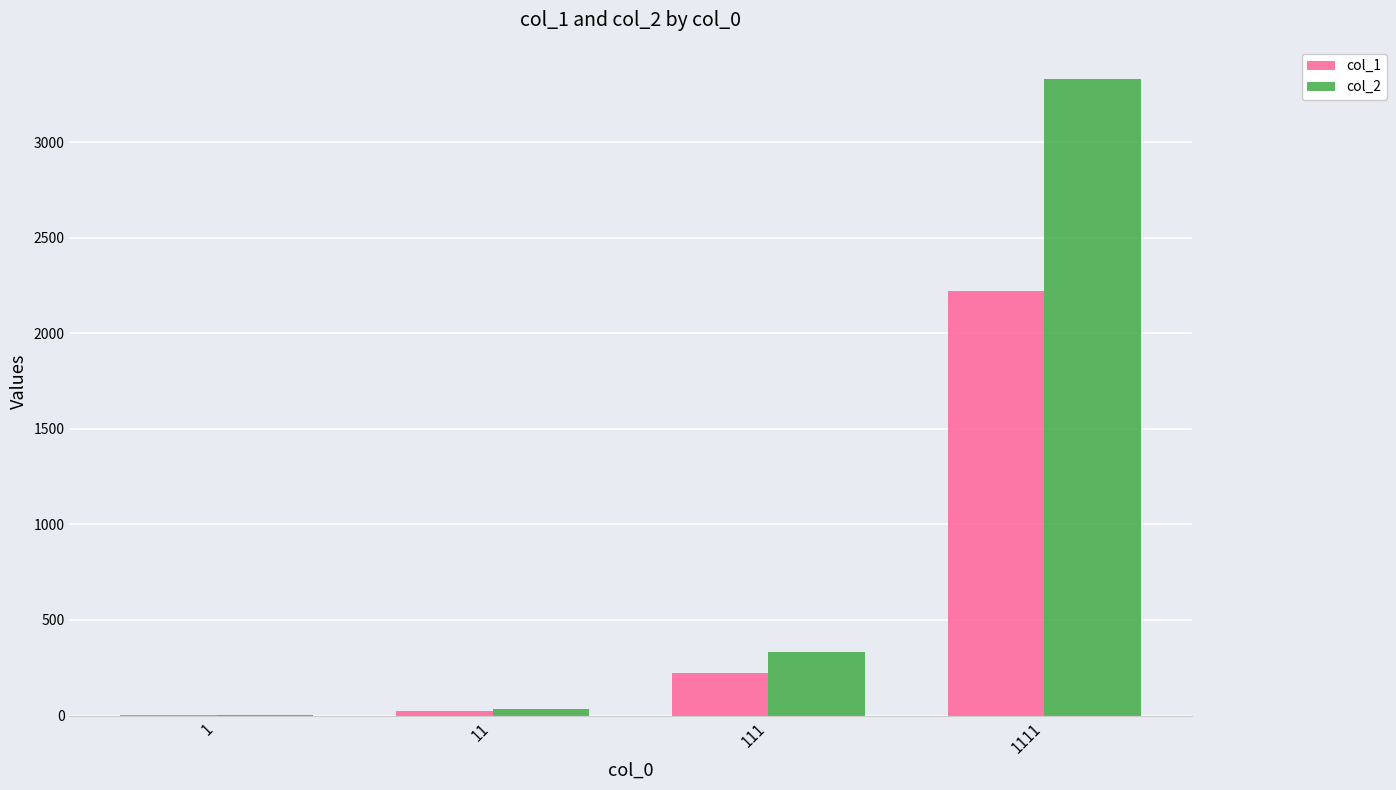

How many data points does each series have?

4